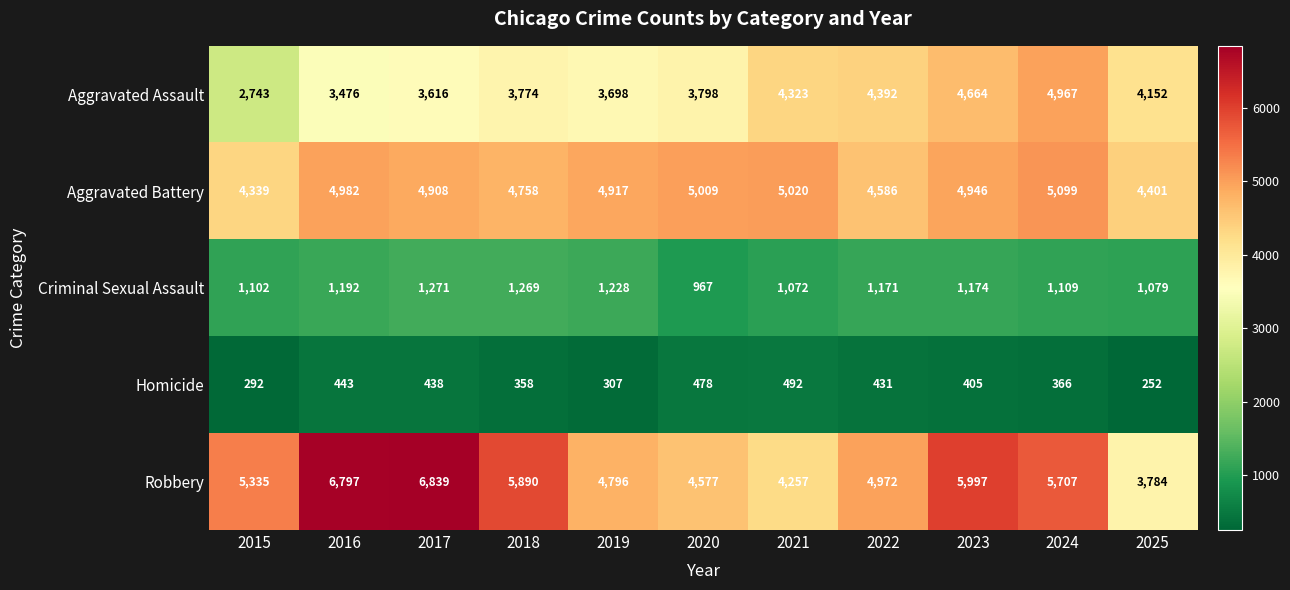

How many data points in Criminal Sexual Assault are less than 1171?

5